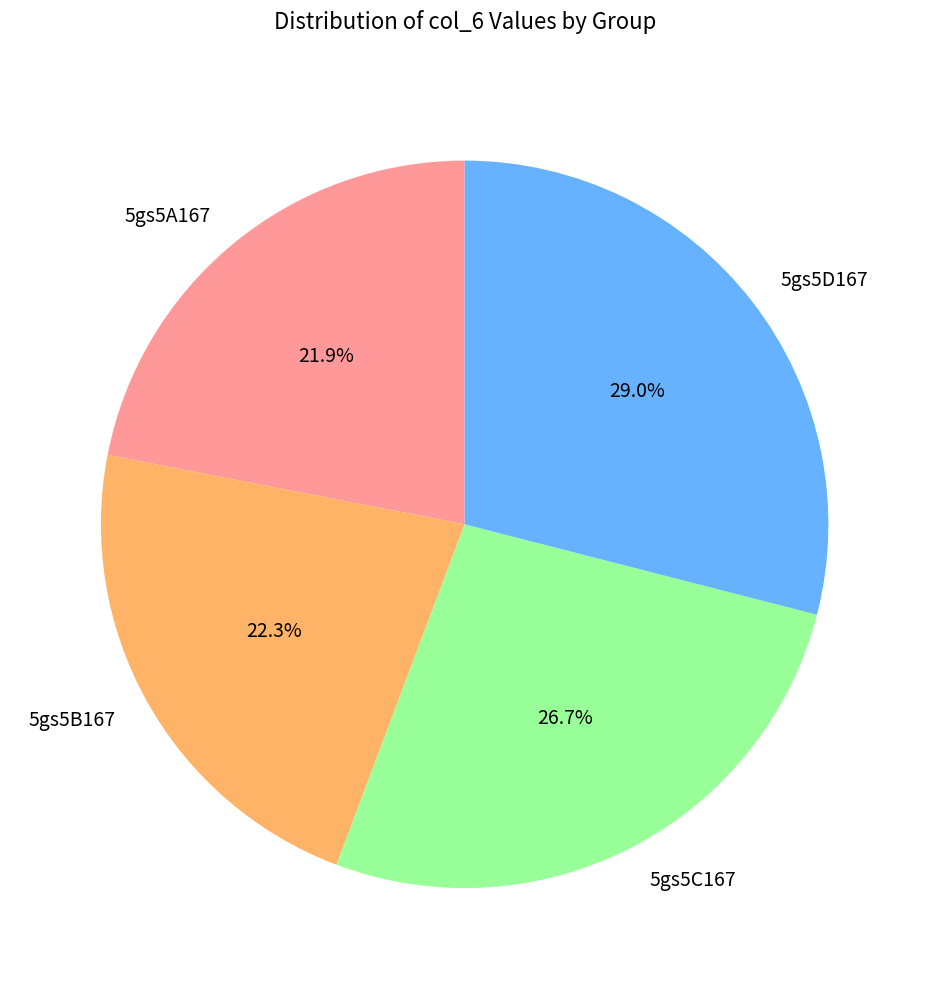

Count the number of slices in the pie.

4